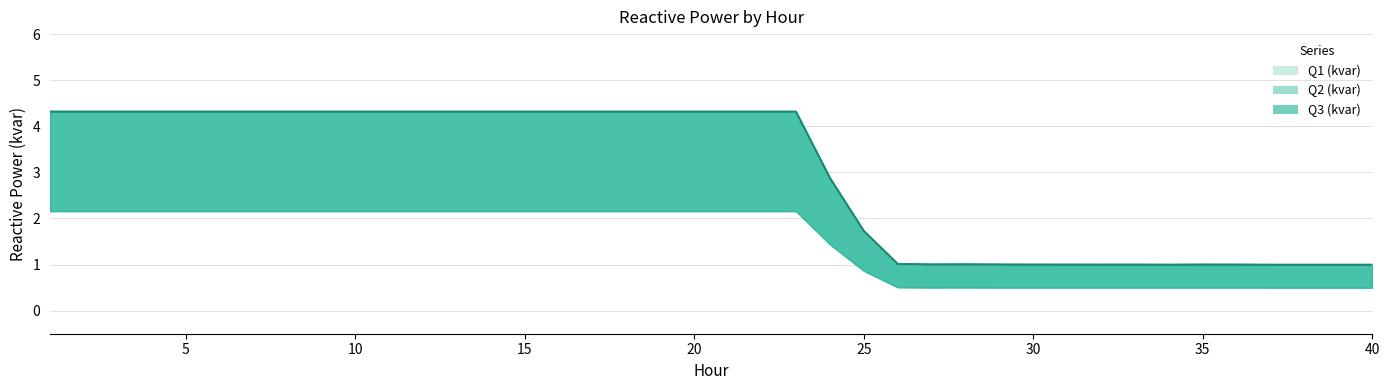

What is the difference between the Q3 (kvar) values at 27 and 7?

3.3